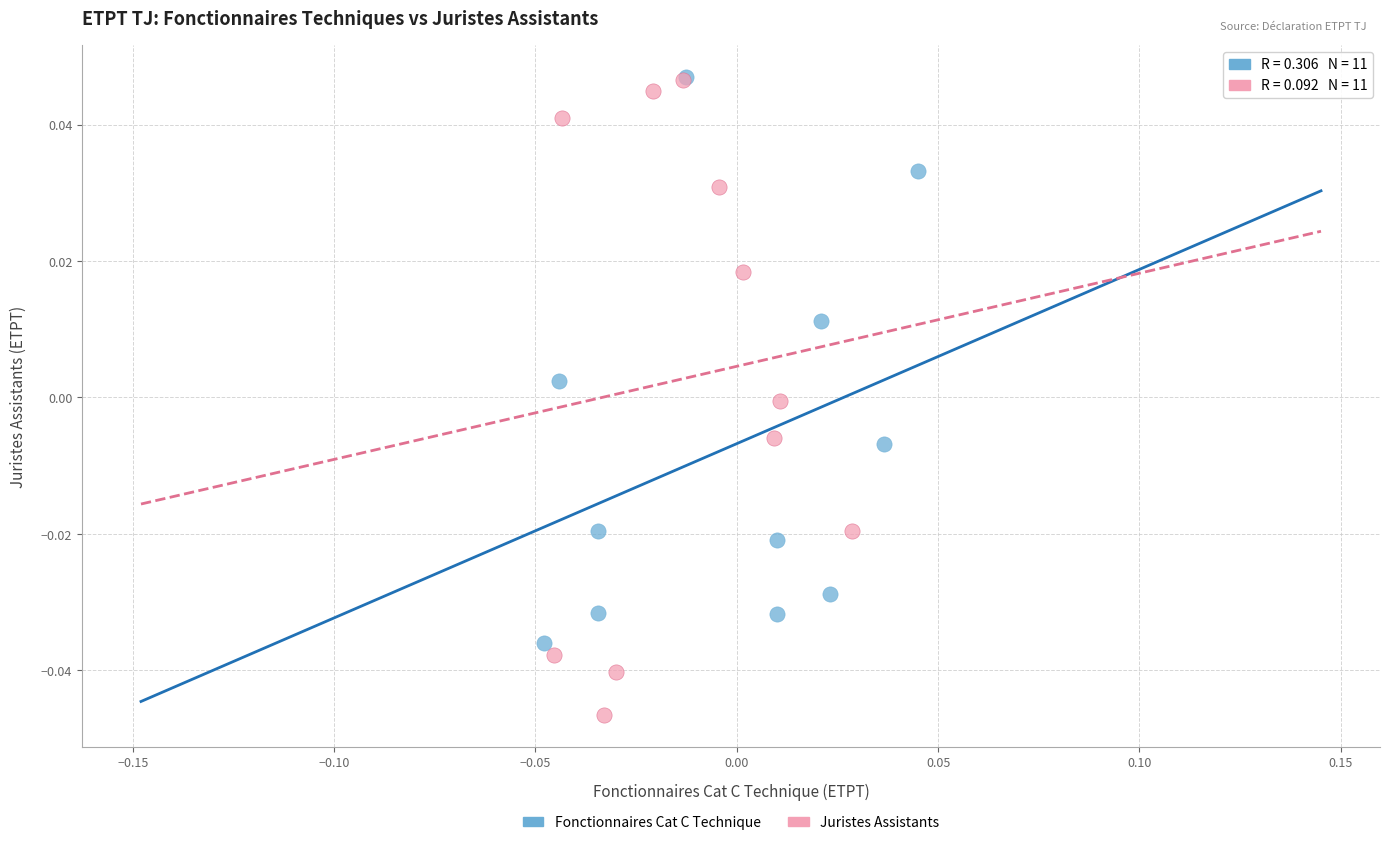

Which series has the largest Y range (max minus min)?

Juristes Assistants